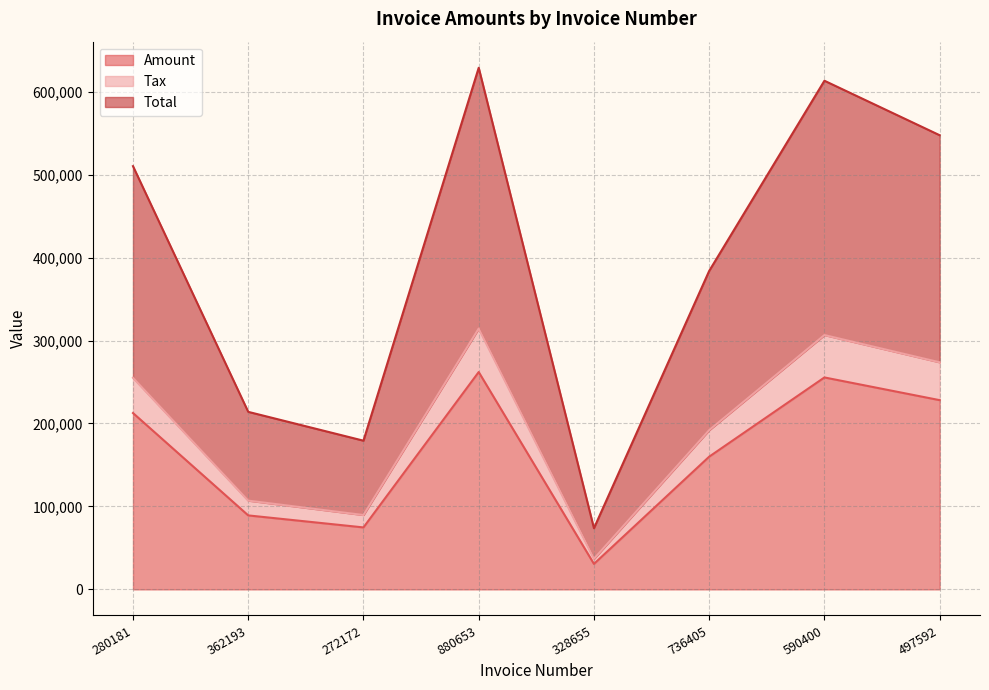

The value of Amount at 736405 is 159977.0. True or false?

True